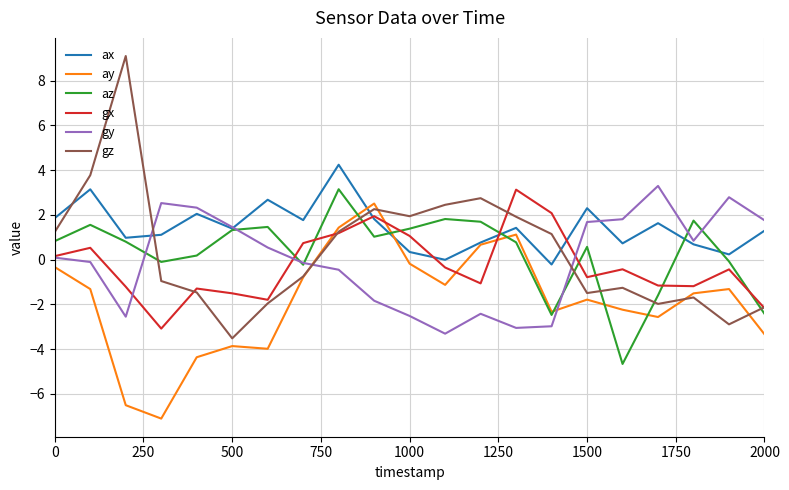

What is the greatest value displayed?

9.1